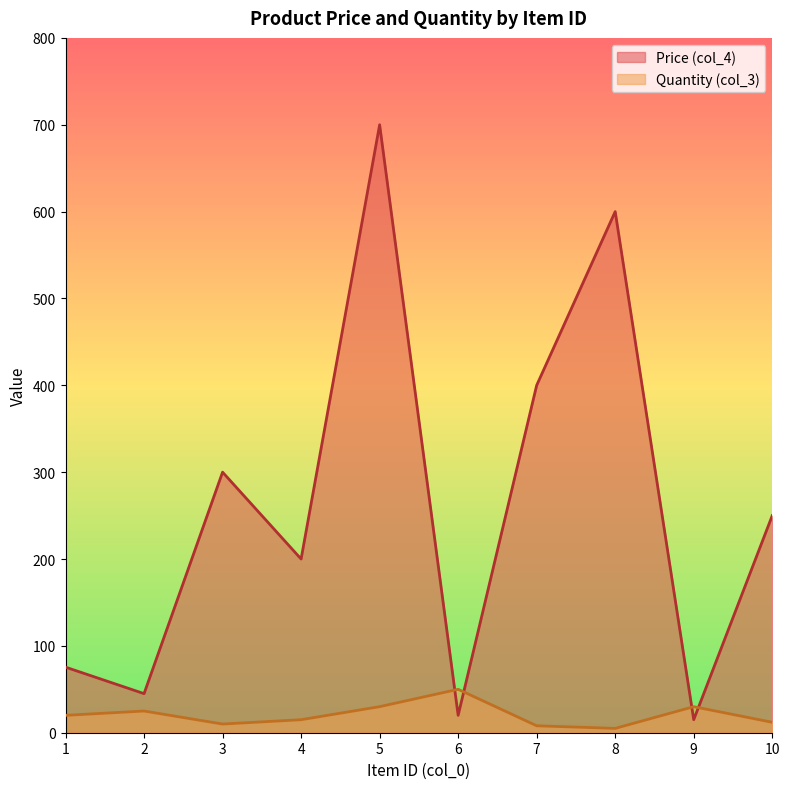

The value of Quantity (col_3) at 7 is 13.6. True or false?

False